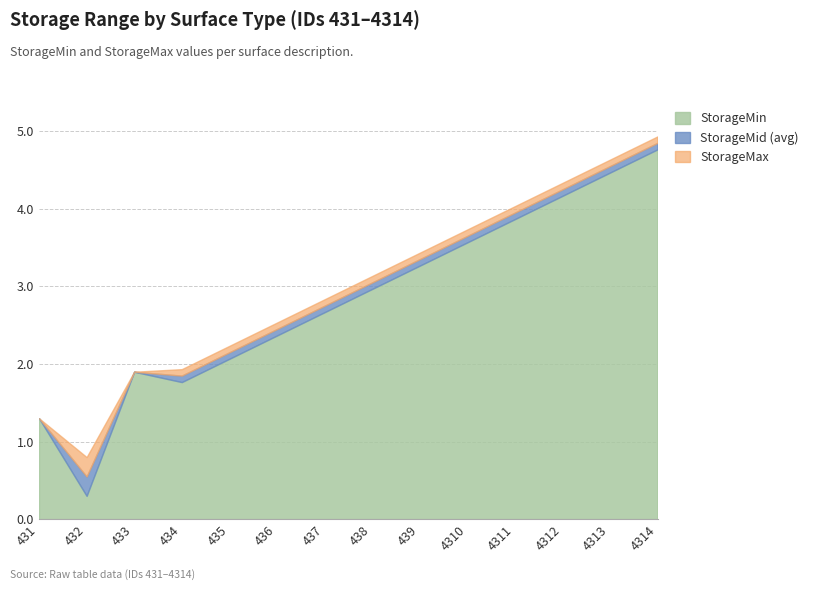

At which label does StorageMax reach its peak?

4314